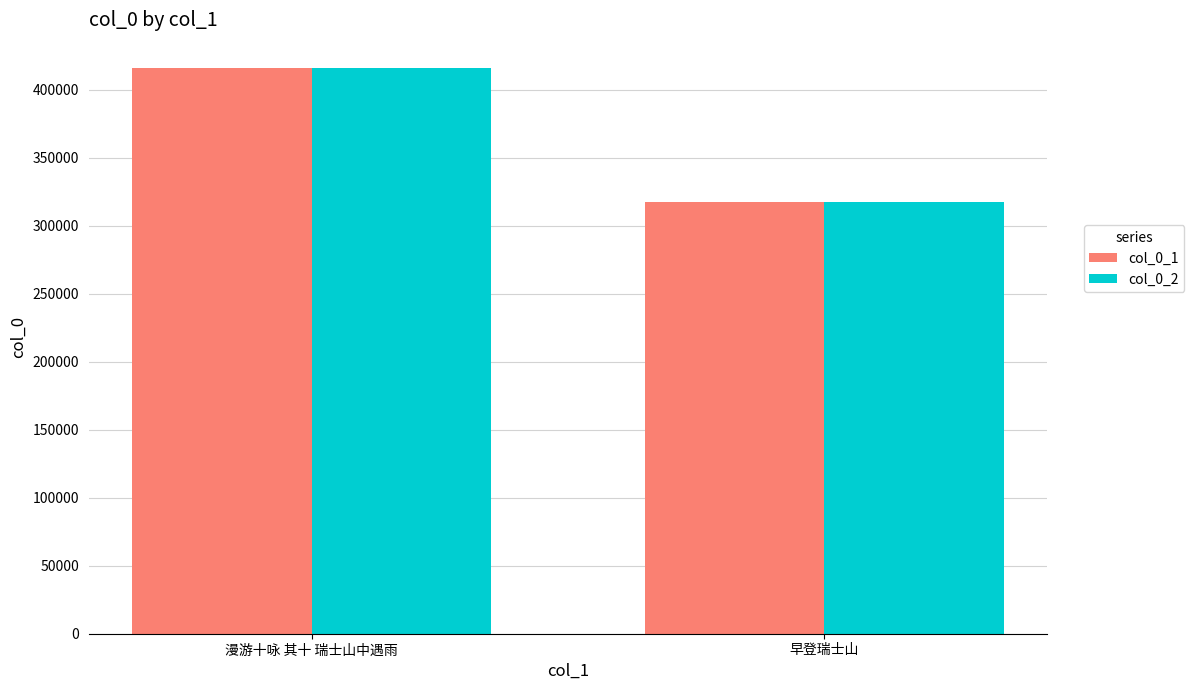

Read the col_0_1 value at 漫游十咏 其十 瑞士山中遇雨, to the nearest 100.

415700